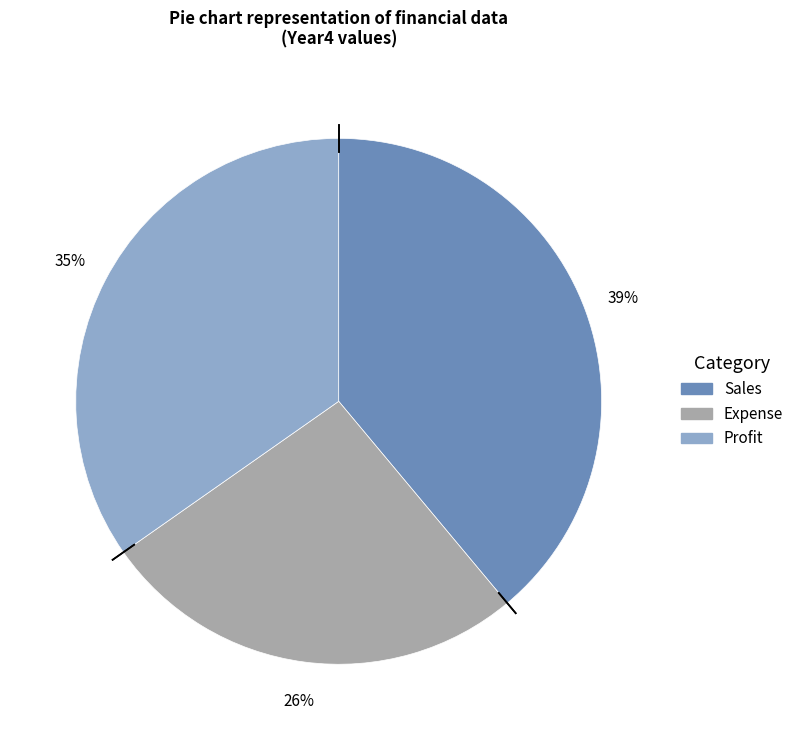

Between Expense and Sales, which is larger?

Sales